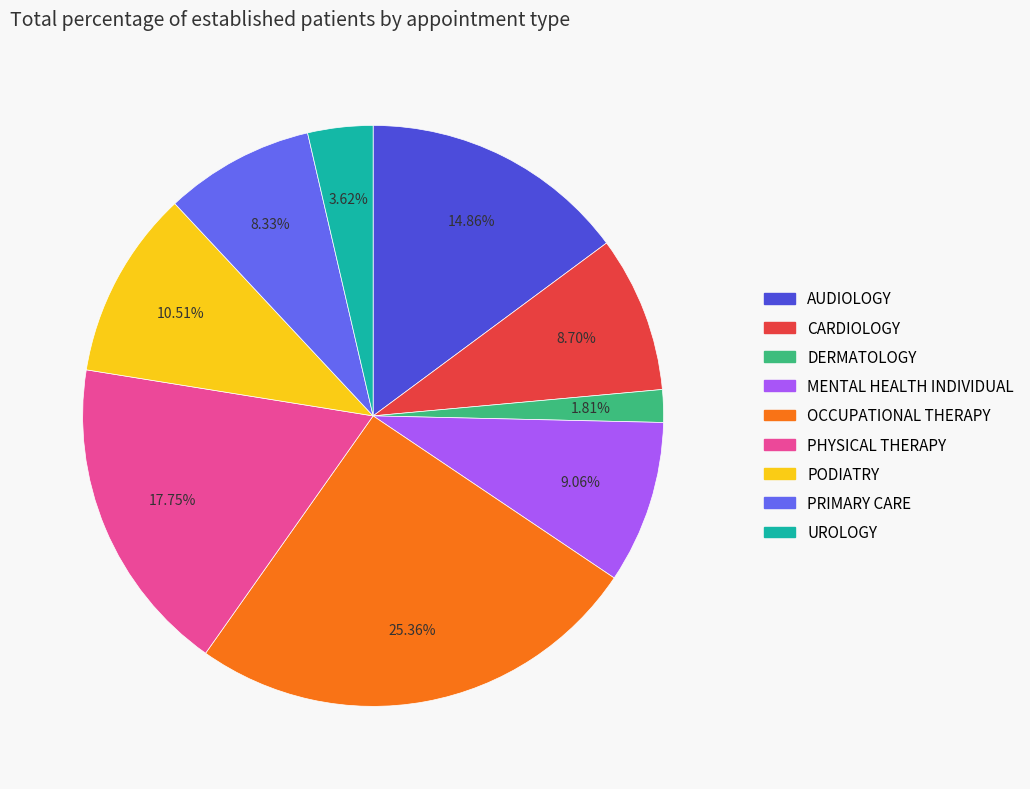

Does any single category account for the majority?

No